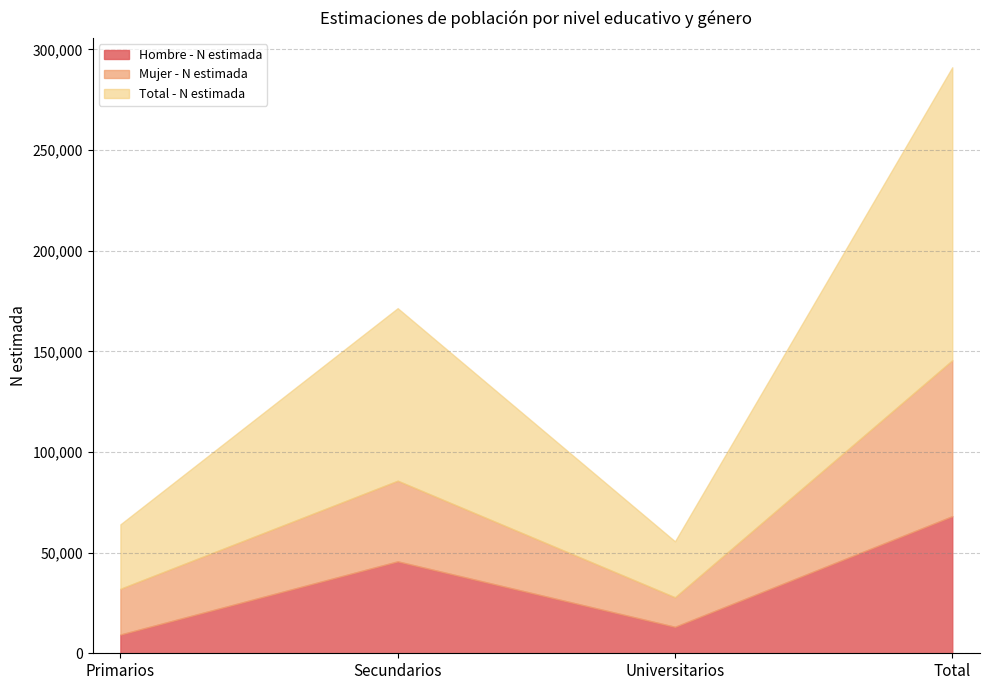

Which category has the lowest value in the Hombre - N estimada series?

Primarios